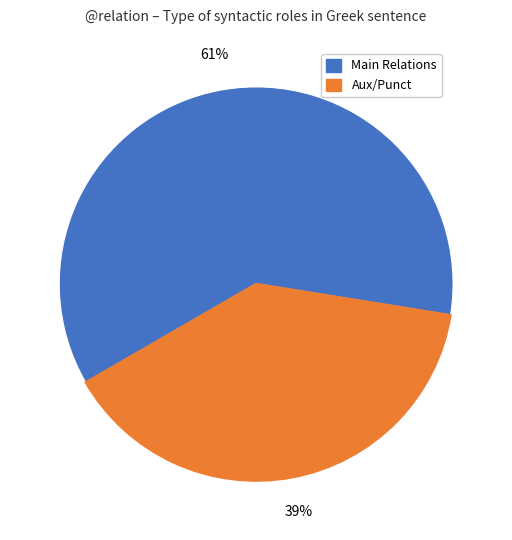

Does any single category account for the majority?

Yes